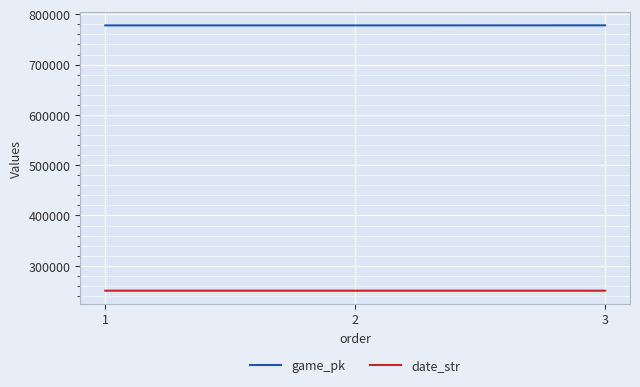

At which label is date_str closest to 250509?

2